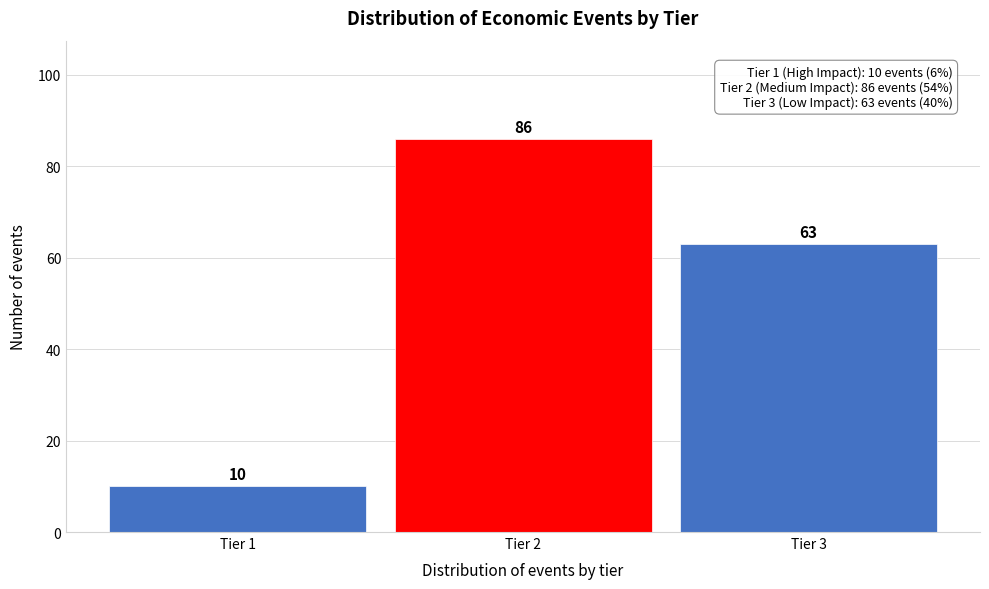

Reading left to right, extract all data points from this chart.

Tier 1=10	Tier 2=86	Tier 3=63